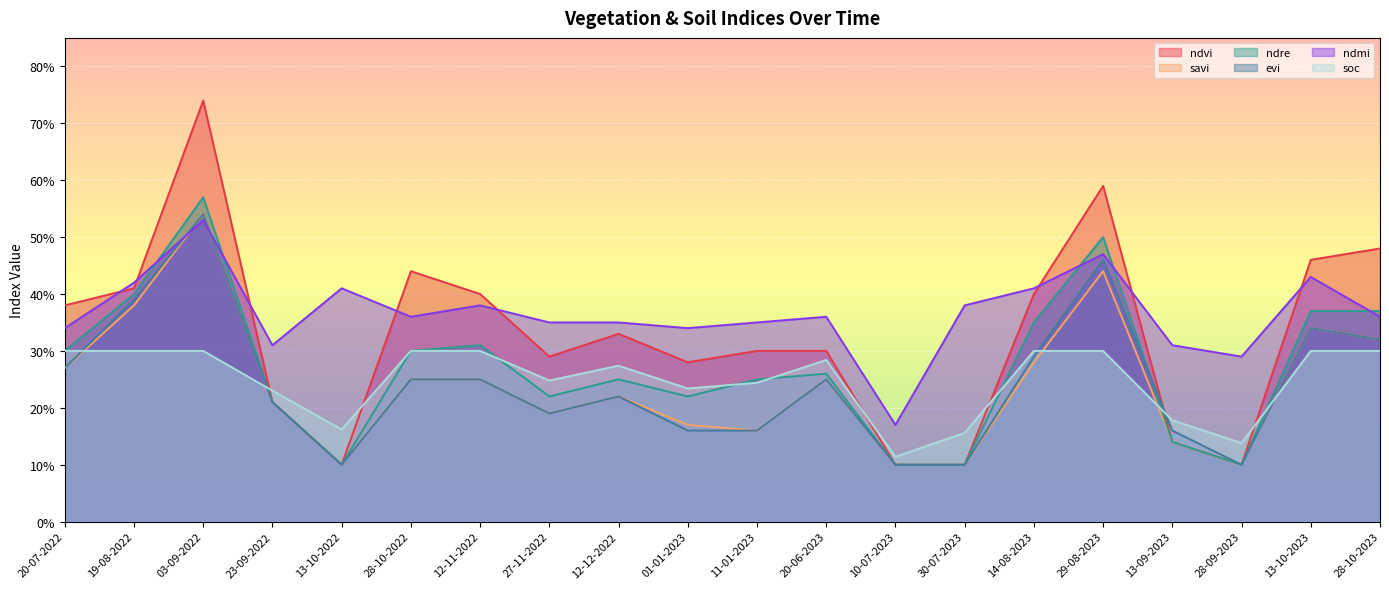

How many categories are shown in the chart?

20